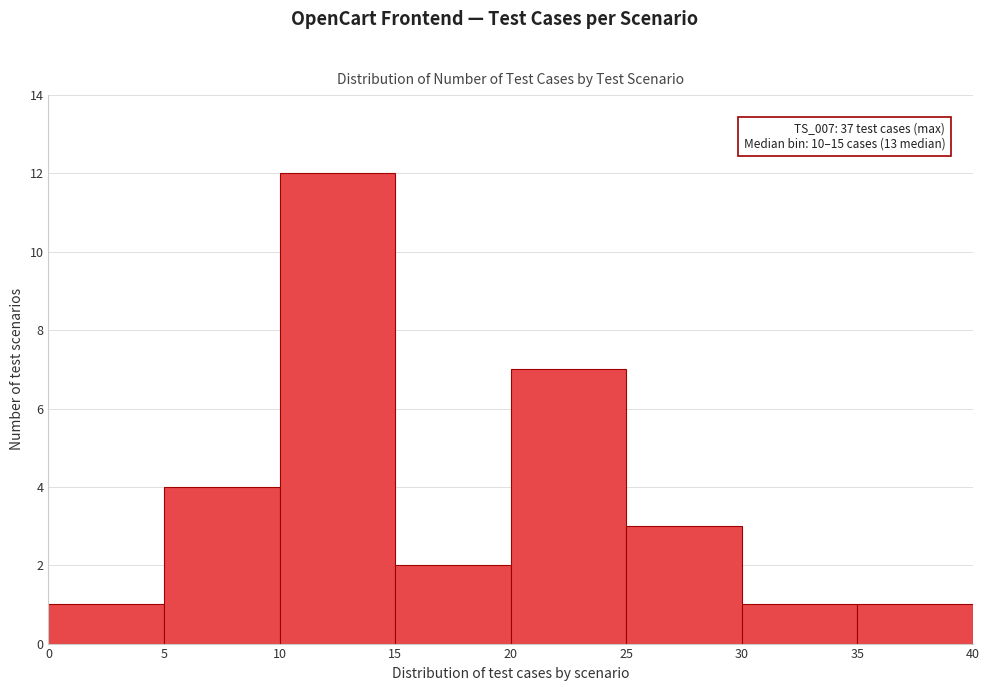

Over which range of the x-axis is the bar tallest?

10 to 15